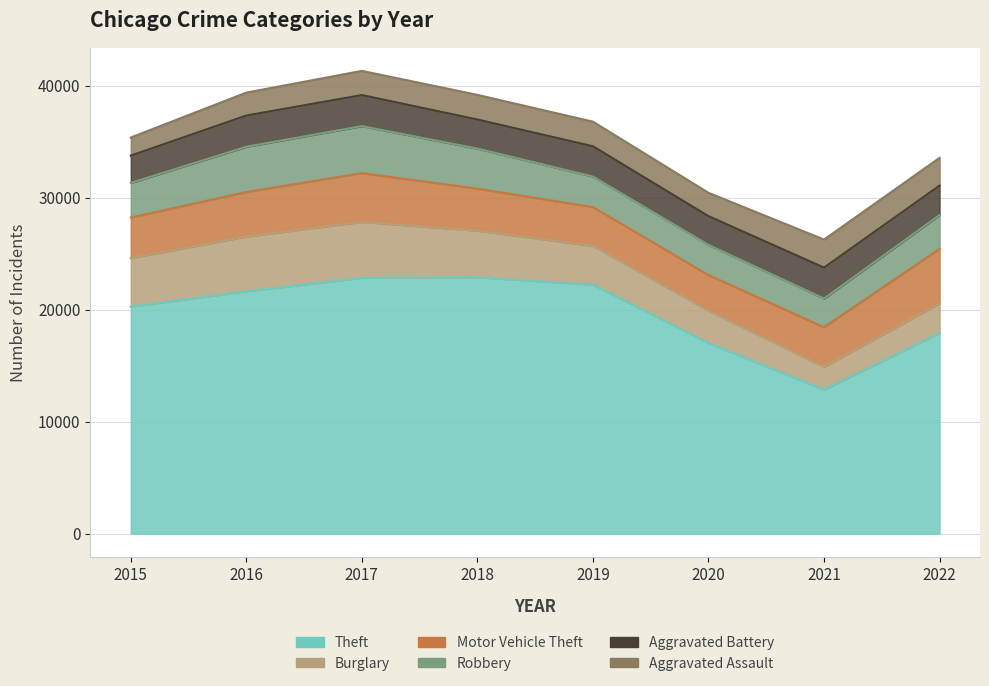

True or false: Robbery has a value of 856 at 2016.

False